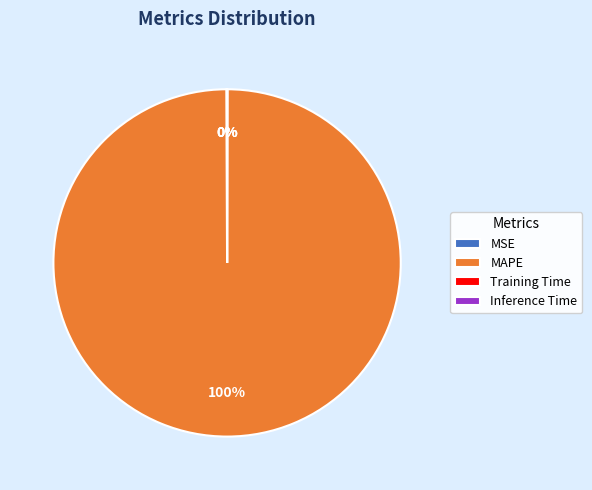

To the nearest percent, what is the average slice percentage?

25%